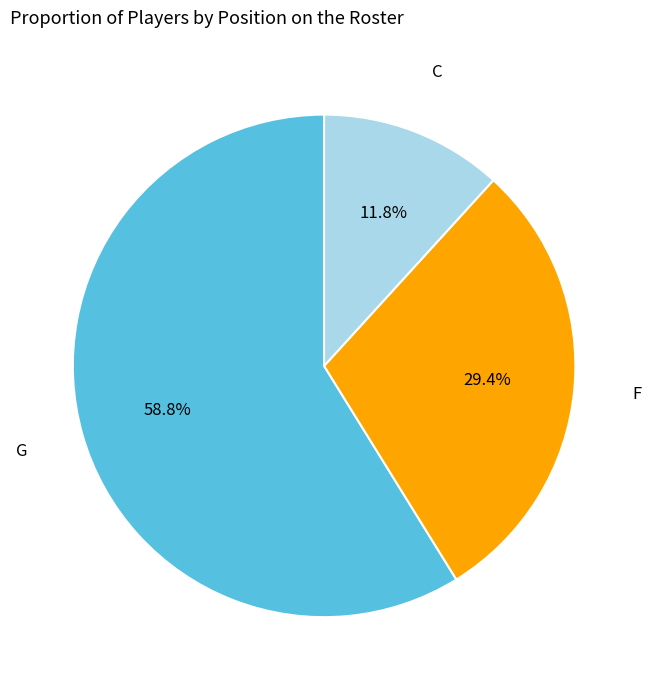

True or false: F accounts for 38% of the total.

False